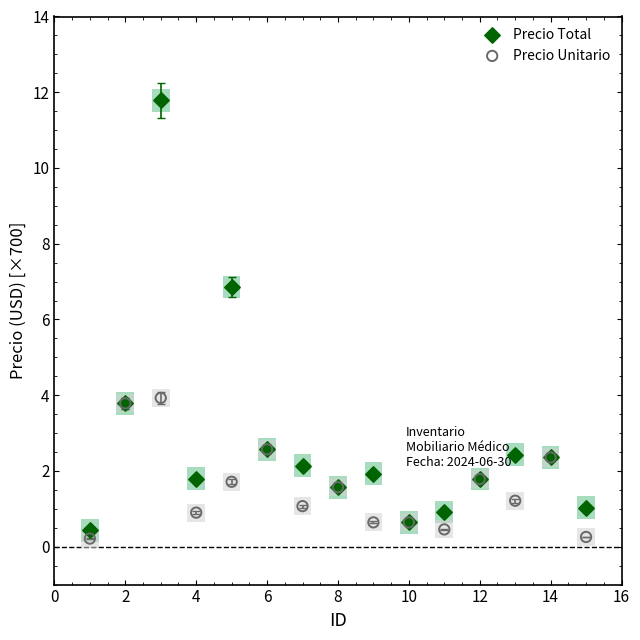

Across all series, what Y value is closest to 6?

6.9